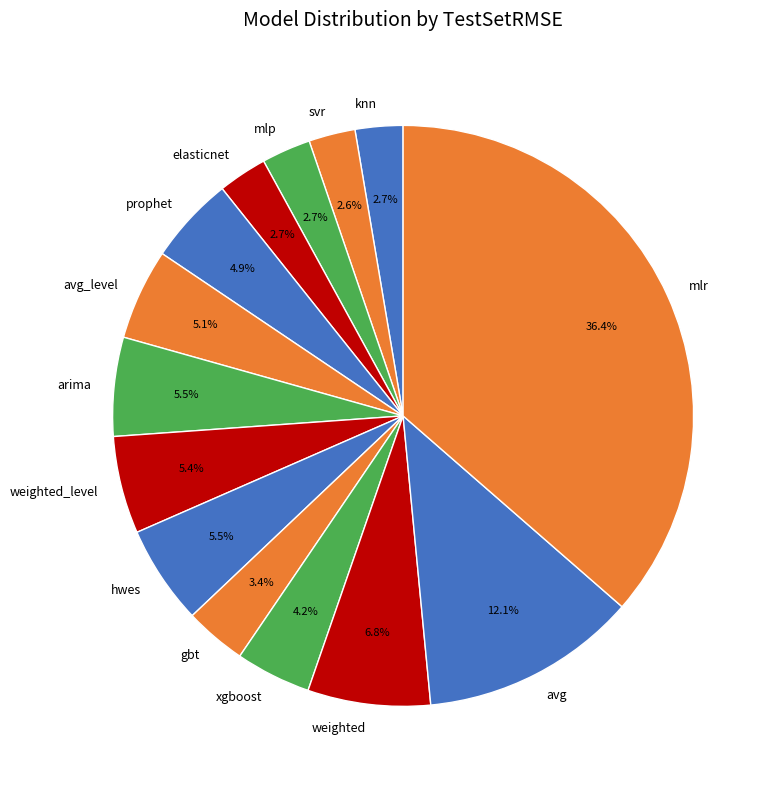

Which has a higher value, knn or weighted?

weighted